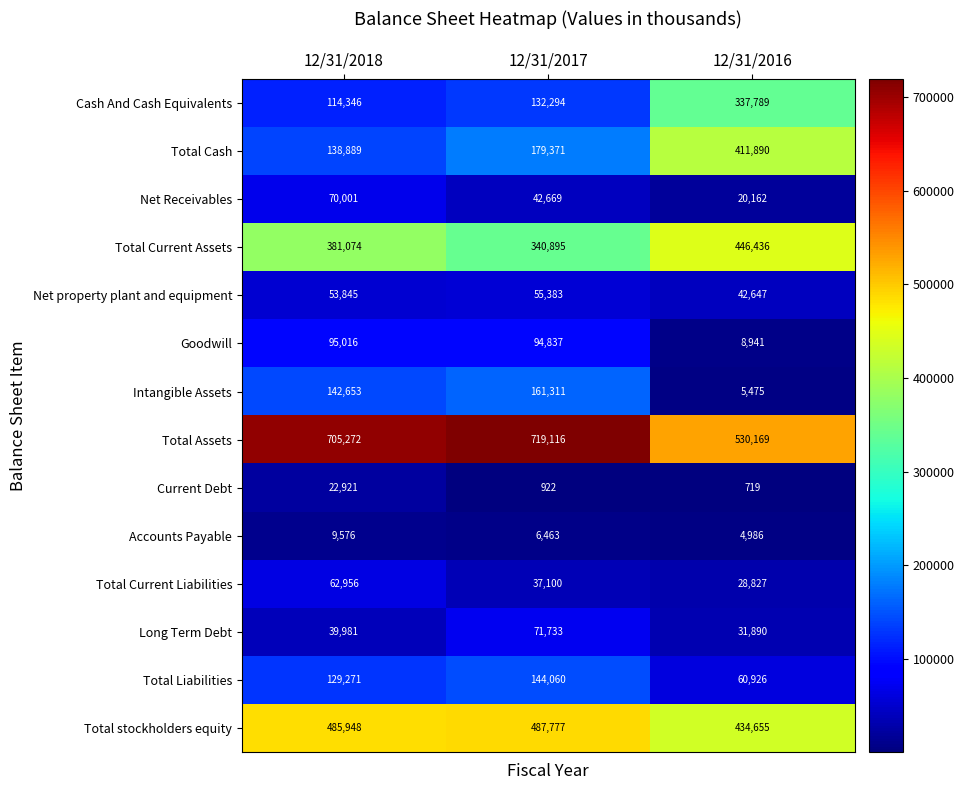

Between 12/31/2018 and 12/31/2016, which series saw the biggest shift?

Total Cash